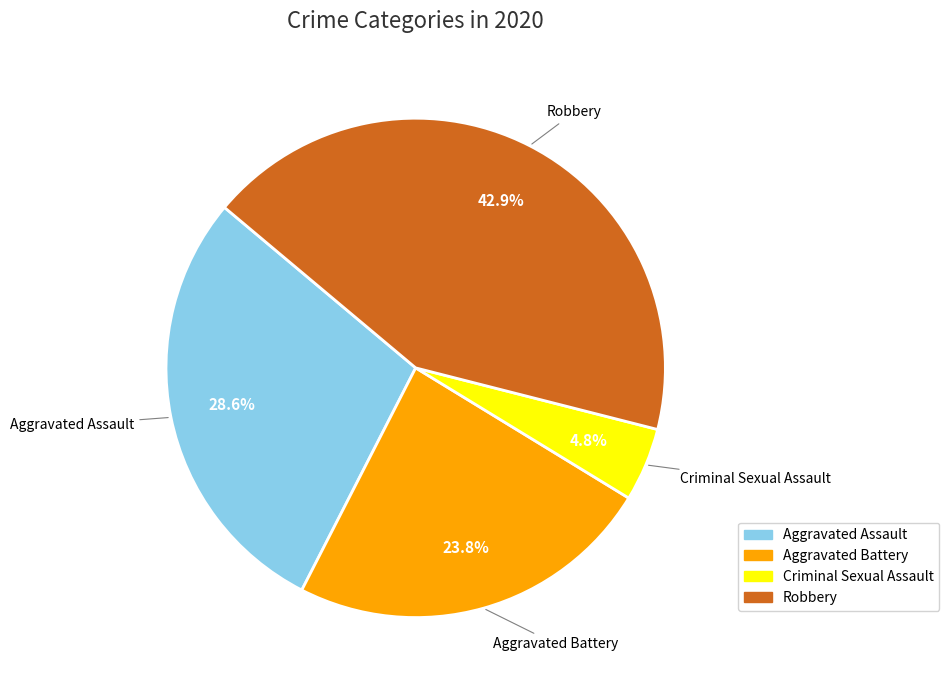

Is there a majority slice in this chart?

No